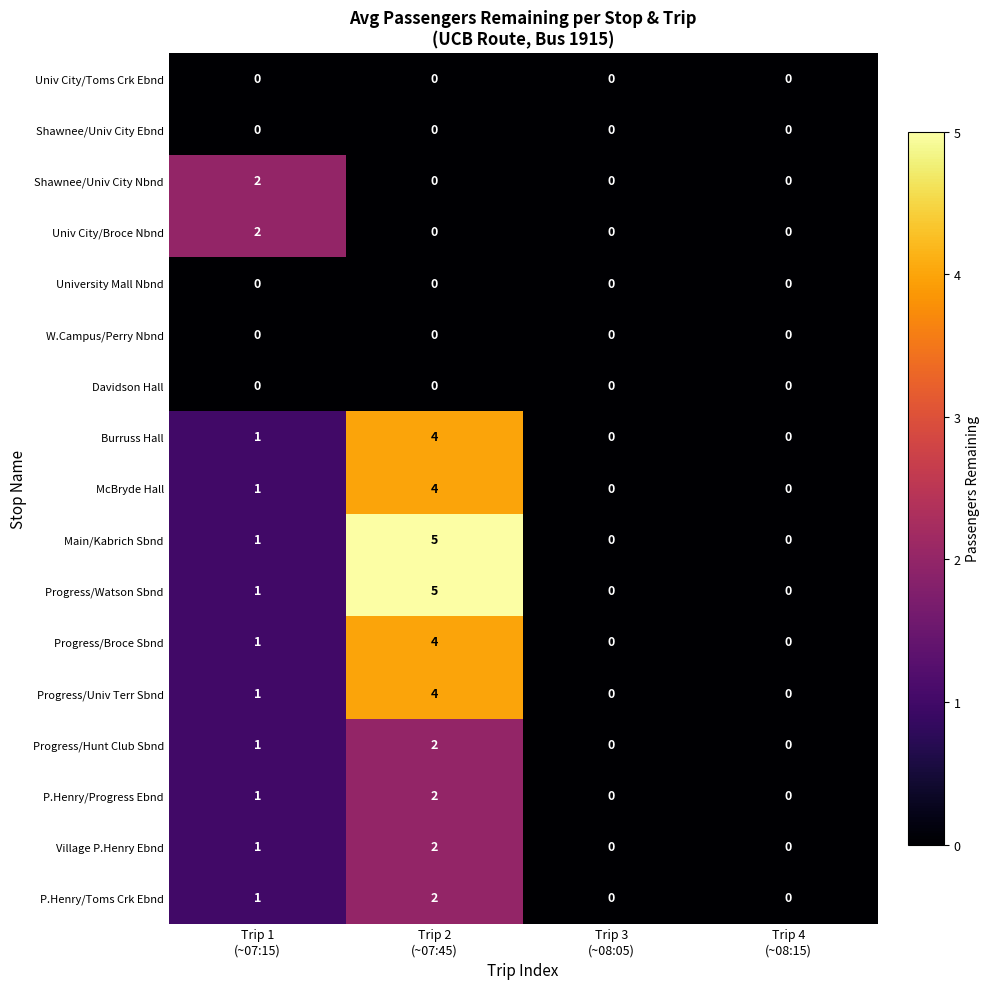

What is the maximum value for Progress/Univ Terr Sbnd?

4